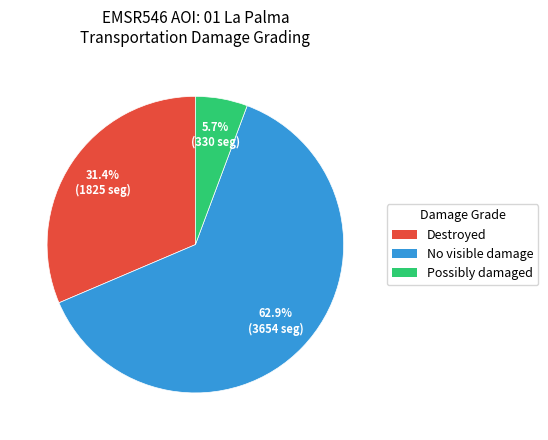

Count the number of slices in the pie.

3